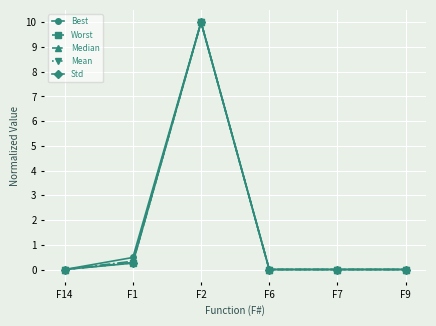

What is the label of the 3rd point from the right?

F6